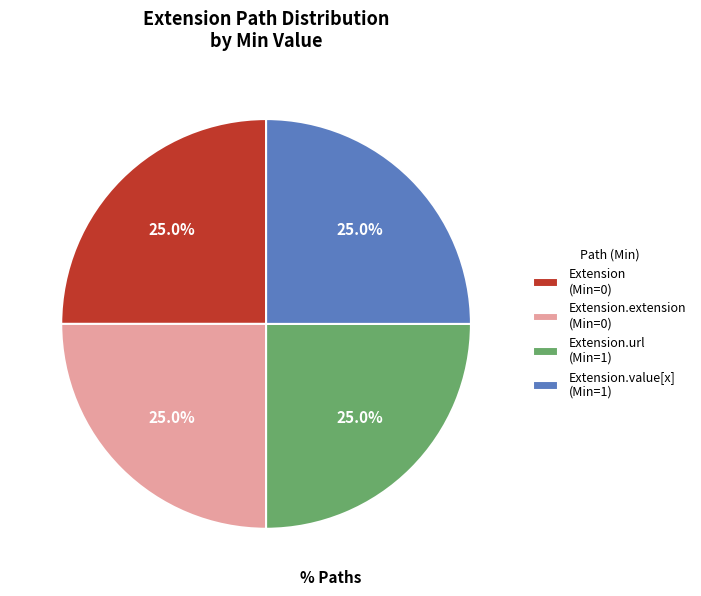

Is there a majority slice in this chart?

No